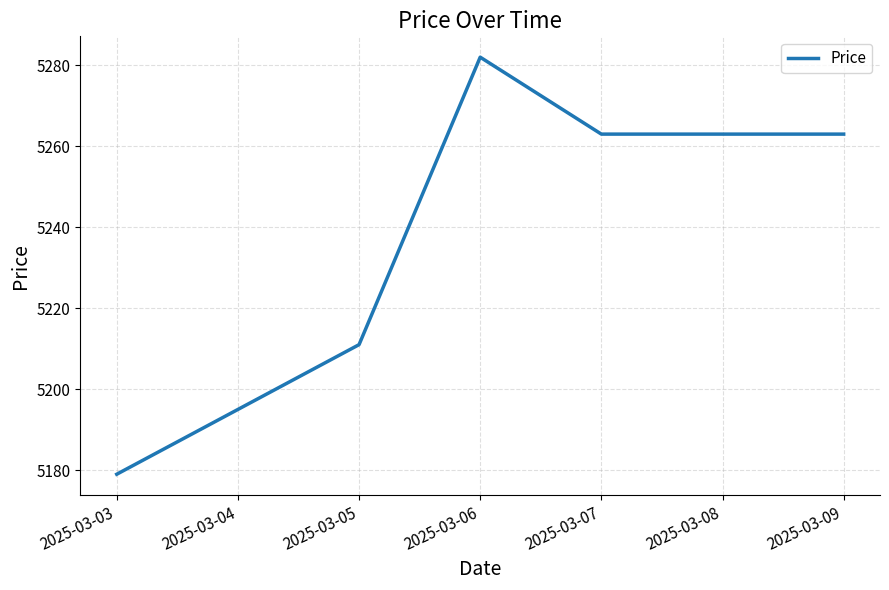

Between 2025-03-09 and 2025-03-03, which is larger?

2025-03-09